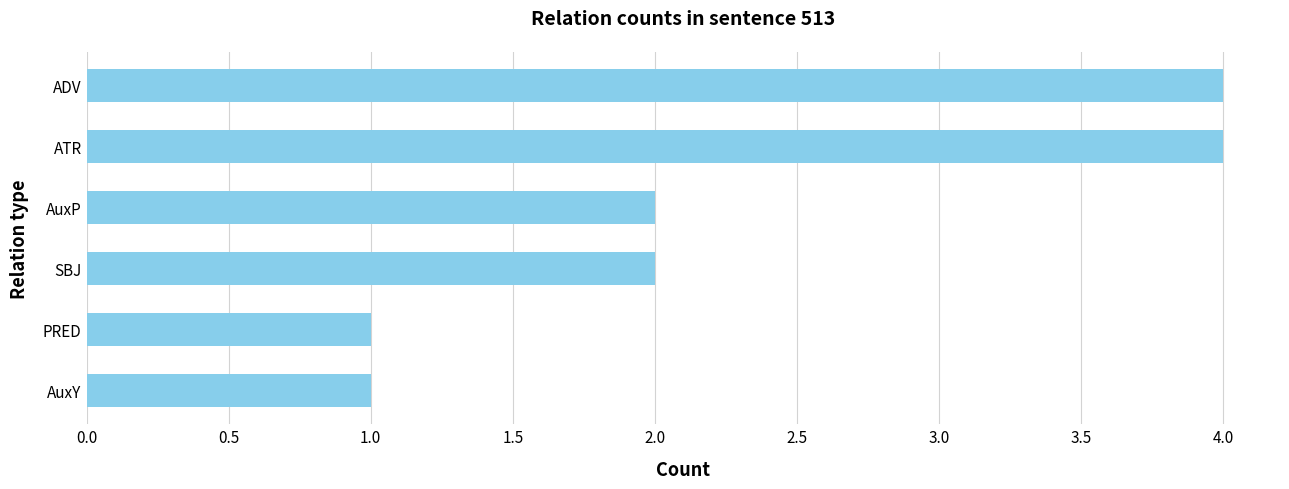

Which has a higher value, AuxY or AuxP?

AuxP